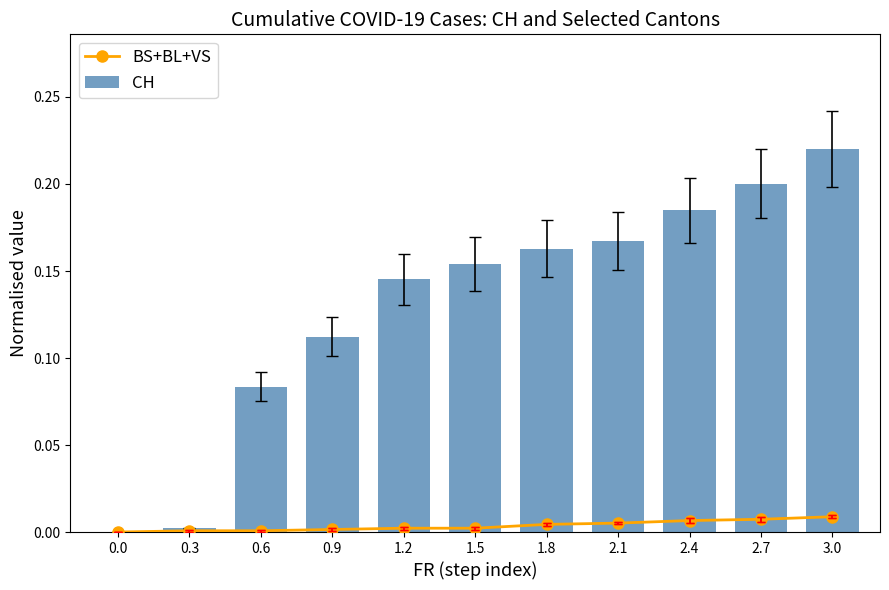

True or false: CH has a value of 0.2 at 2.7.

True